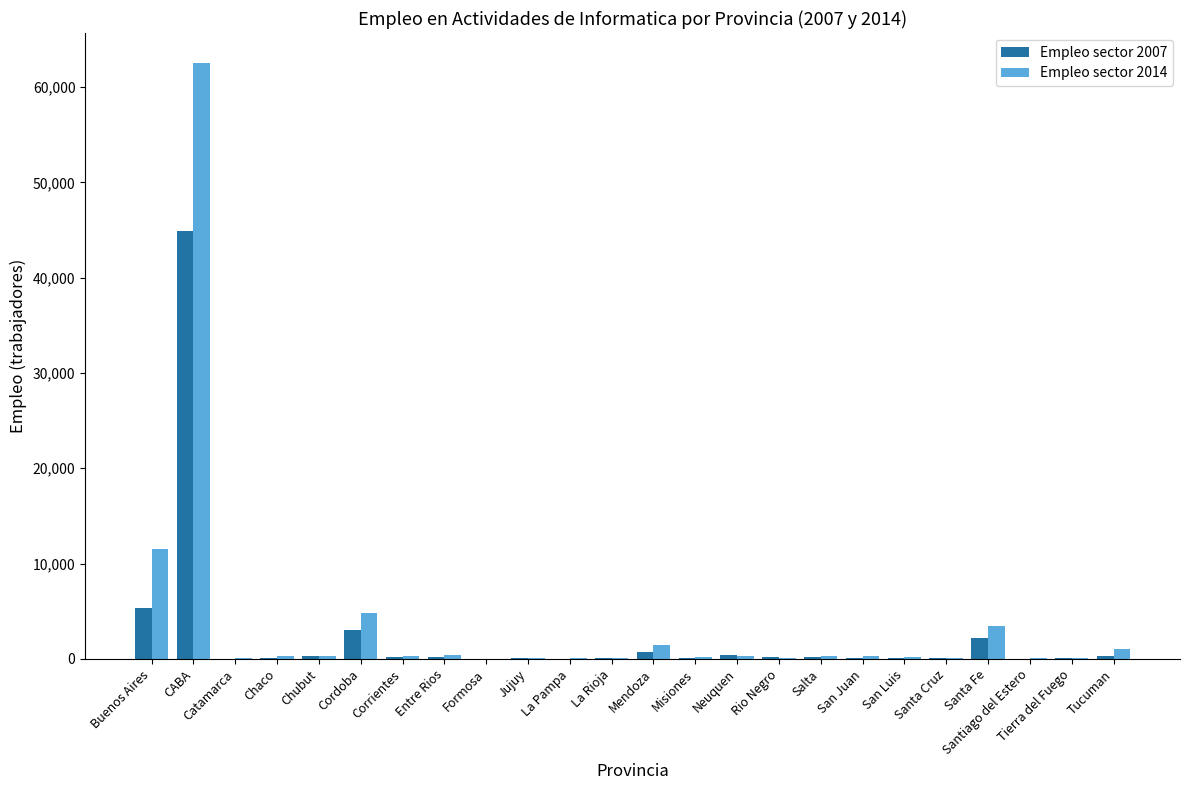

True or false: Empleo sector 2007 has a value of 1738.4 at Buenos Aires.

False